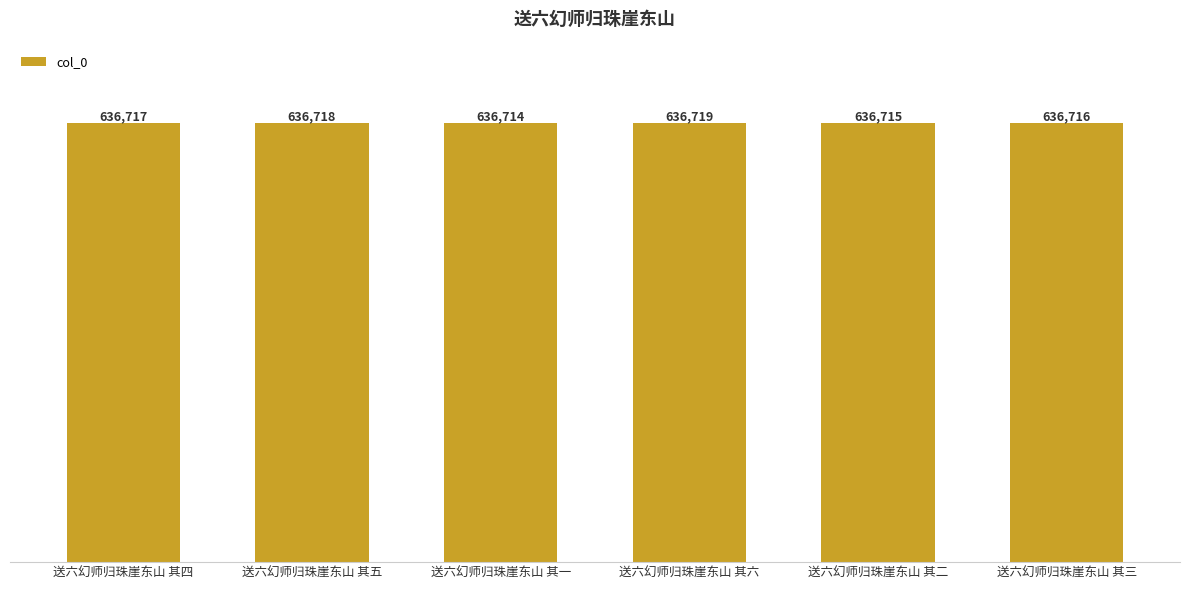

Which category has the highest value across all series?

送六幻师归珠崖东山 其六